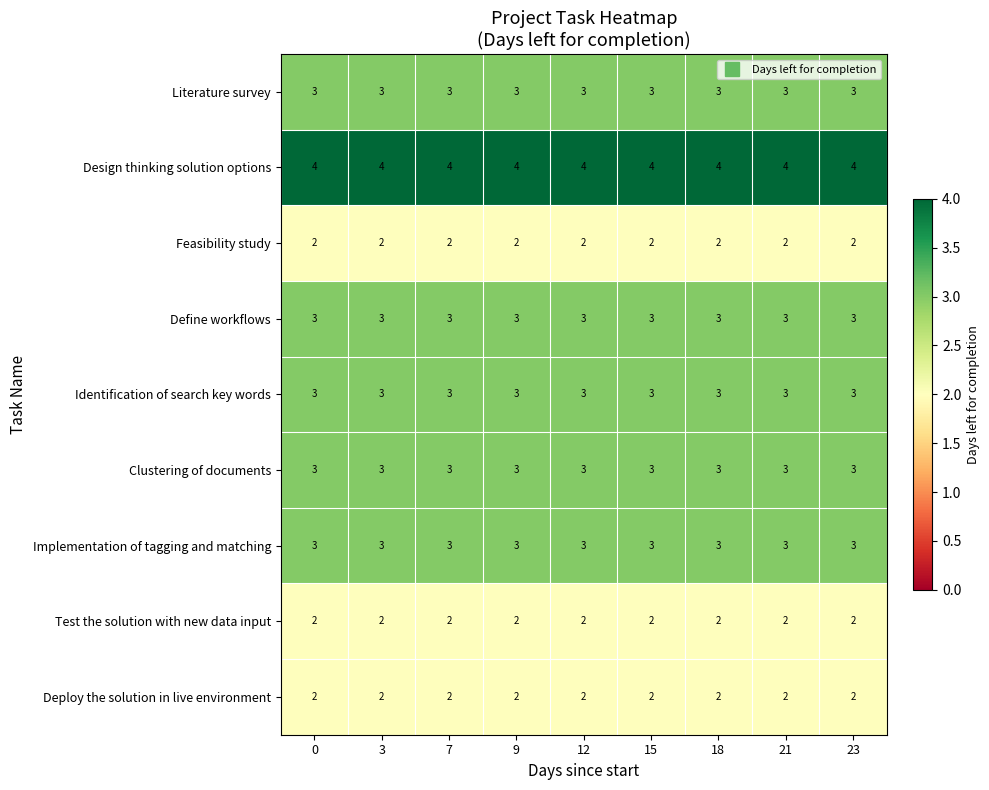

What is the total value across all series at 9?

25